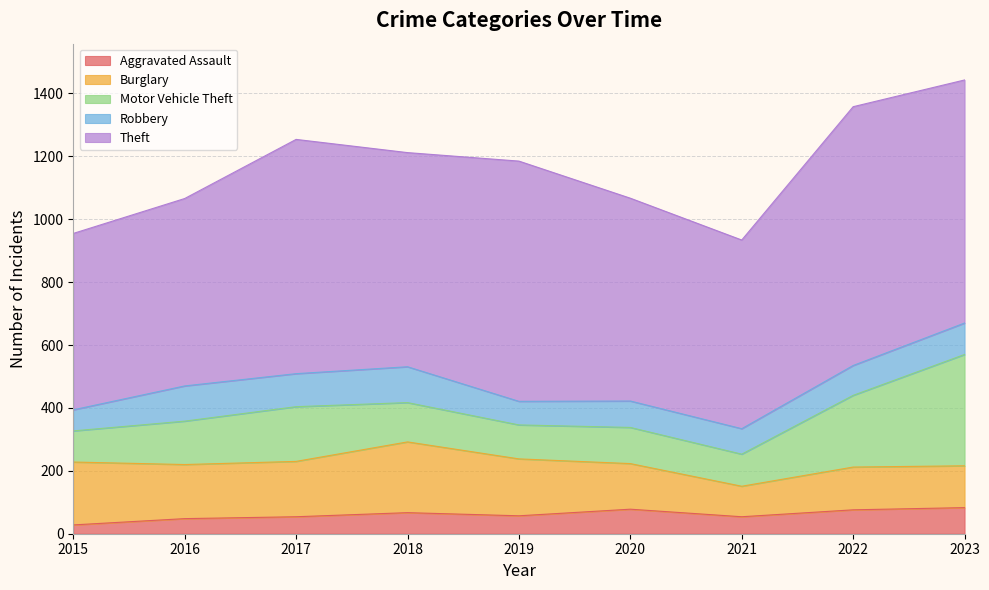

In Robbery, how many points are lower than both neighbors (excluding endpoints)?

3